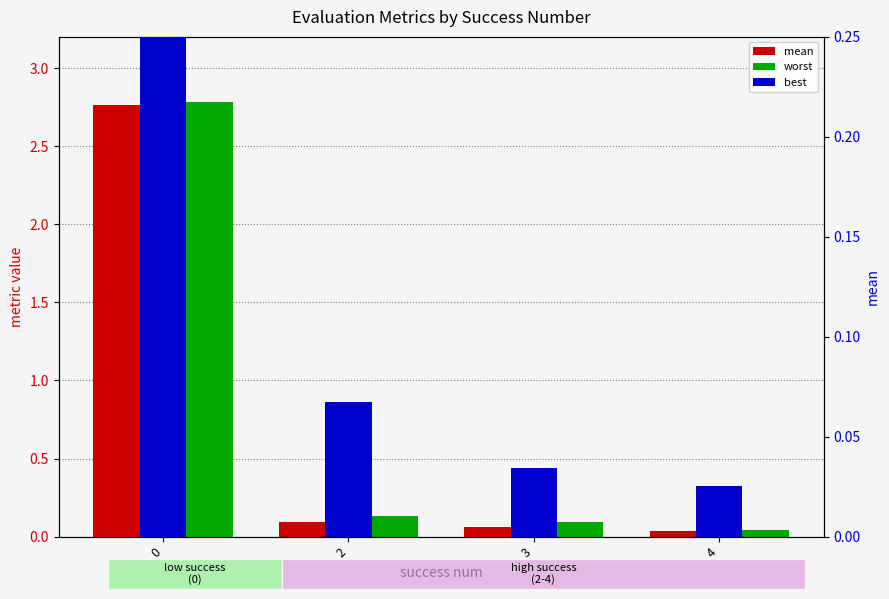

Reading left to right, list all the values displayed in this chart.

mean: 0=2.8	2=0.1	3=0.1	4=0.0
worst: 0=2.8	2=0.1	3=0.1	4=0.0
best: 0=2.7	2=0.1	3=0.0	4=0.0